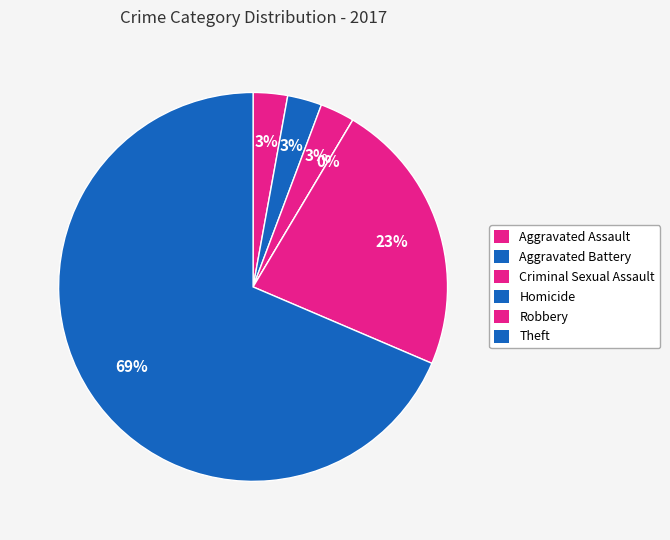

To the nearest percent, what portion does Aggravated Battery represent?

3%